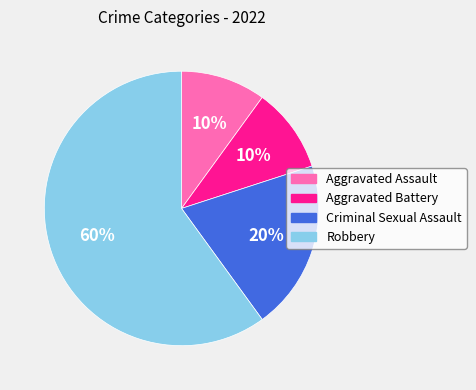

Which slice is the largest?

Robbery